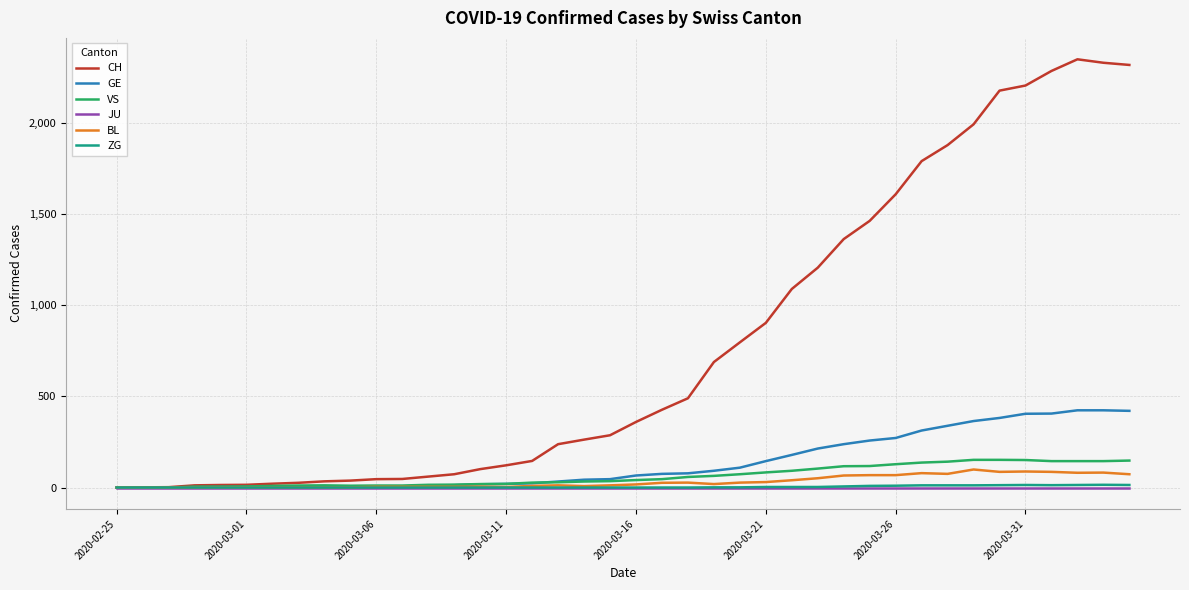

What is the maximum value for ZG?

15